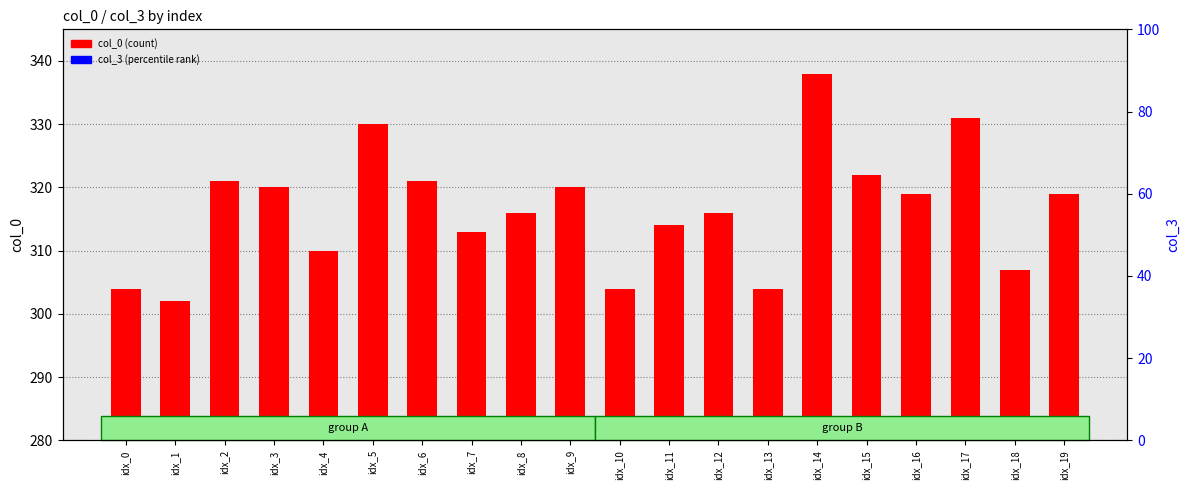

Which series has the widest spread of values?

col_0 (count)